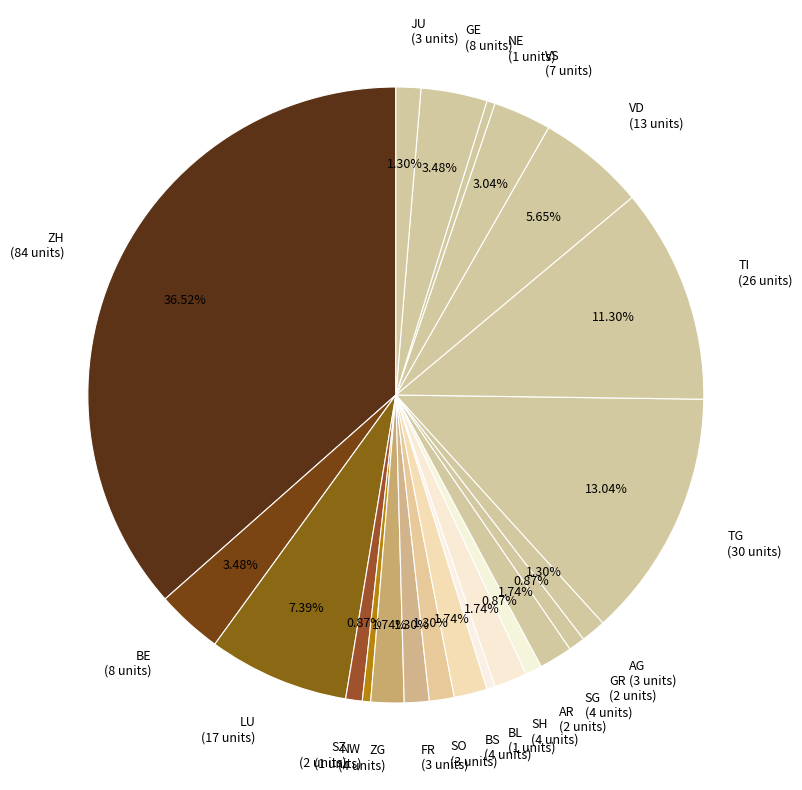

Do AG (3 units) and SH (4 units) together represent more than half of the pie?

No